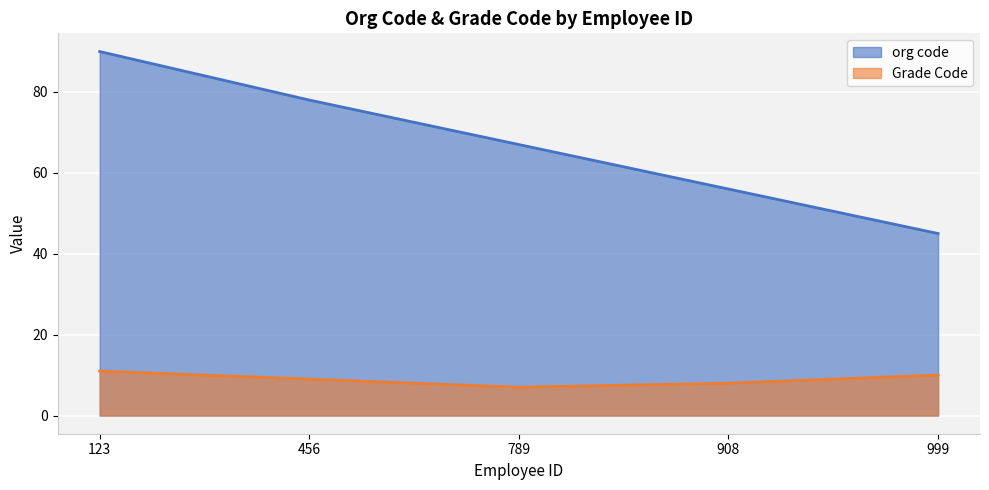

Reading left to right, transcribe all the data shown in this chart.

org code: 90	78	67	56	45
Grade Code: 11	9	7	8	10